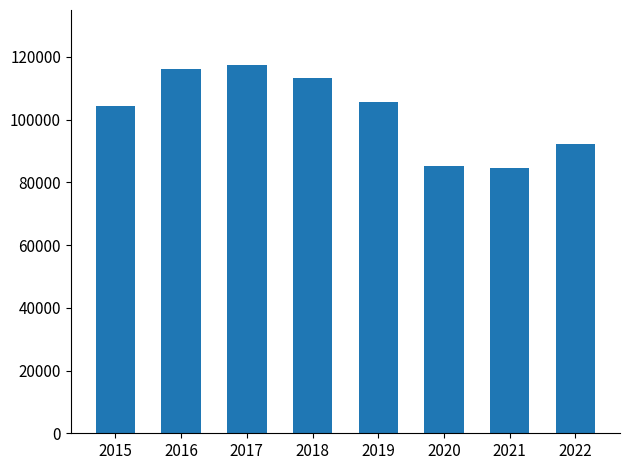

What is the value of the 2nd bar from the left?

116066